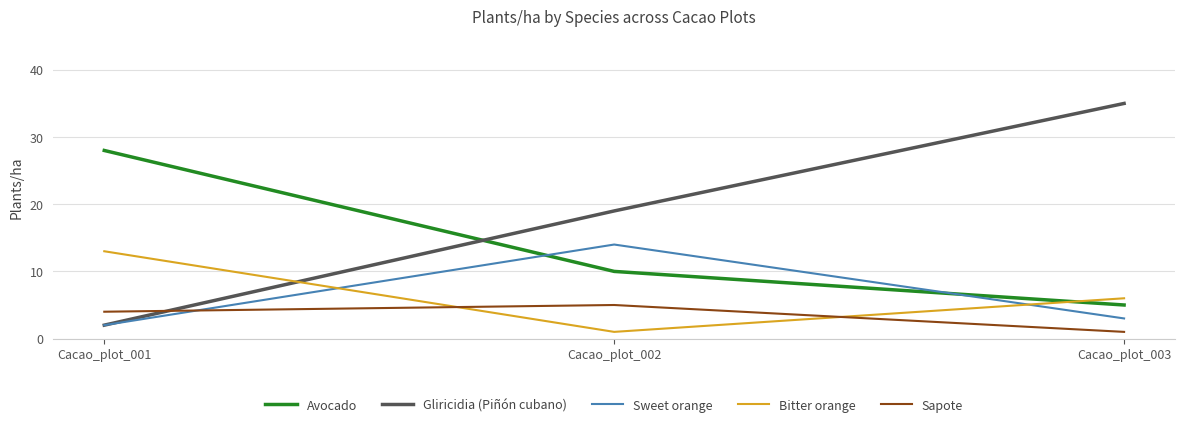

What is the lowest value of the Avocado series?

5